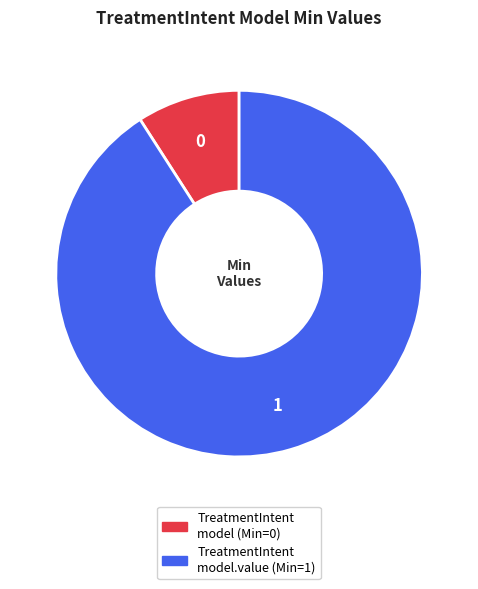

Is there any slice that represents more than half of the pie?

Yes